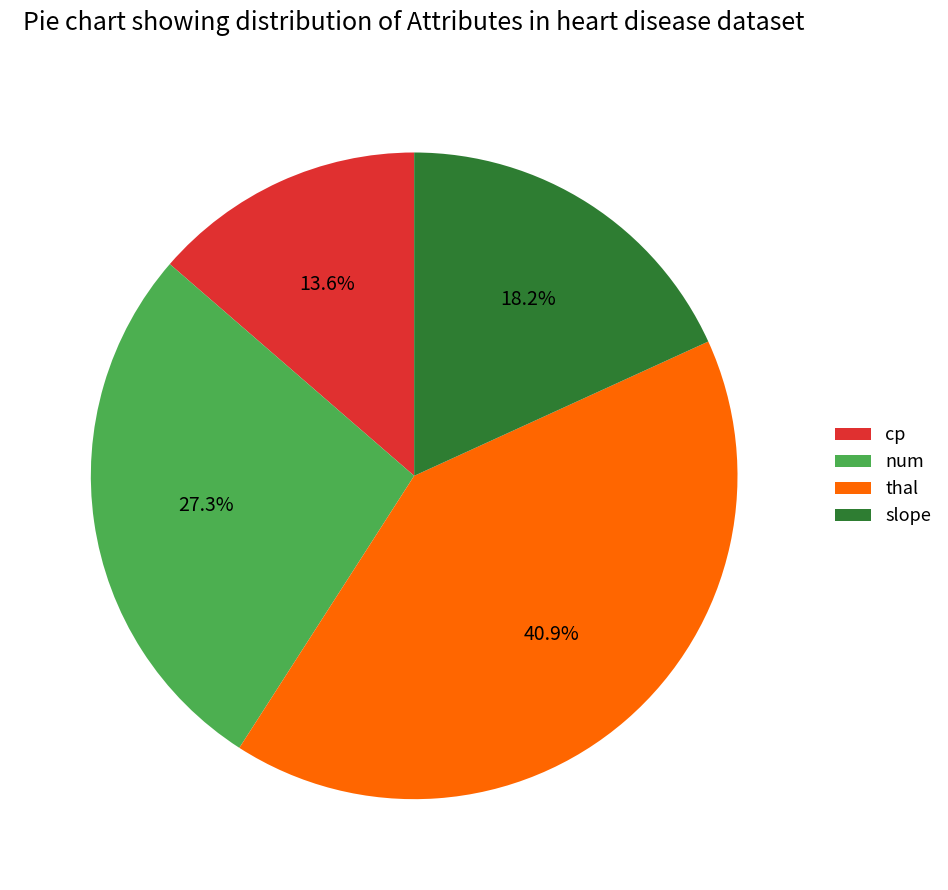

Which has a higher value, cp or thal?

thal